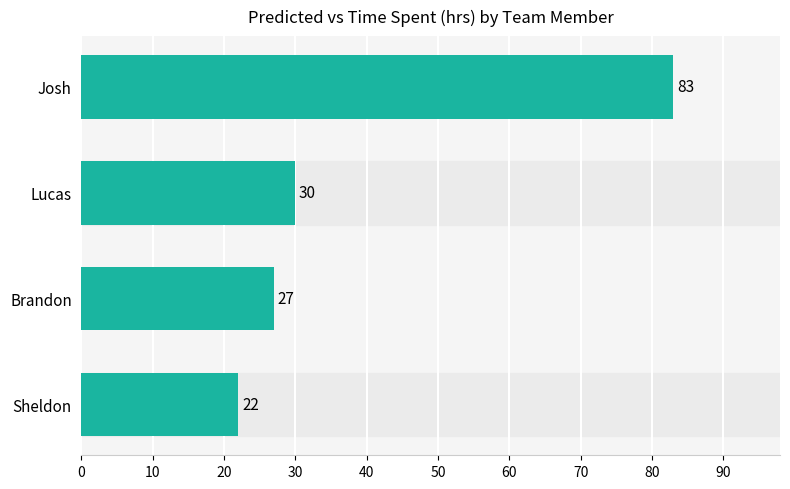

What is the ratio of the value at Josh to the value at Sheldon?

3.8